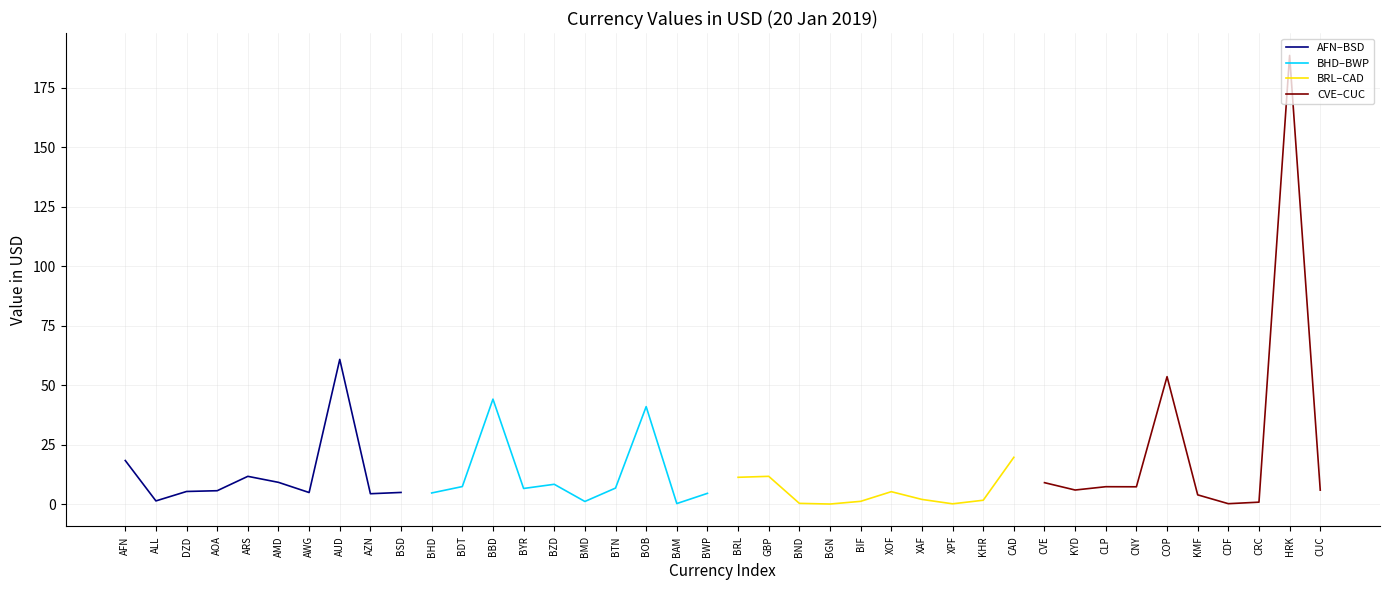

List the labels in order of AFN–BSD value, largest first.

AUD, AFN, ARS, AMD, AOA, DZD, BSD, AWG, AZN, ALL